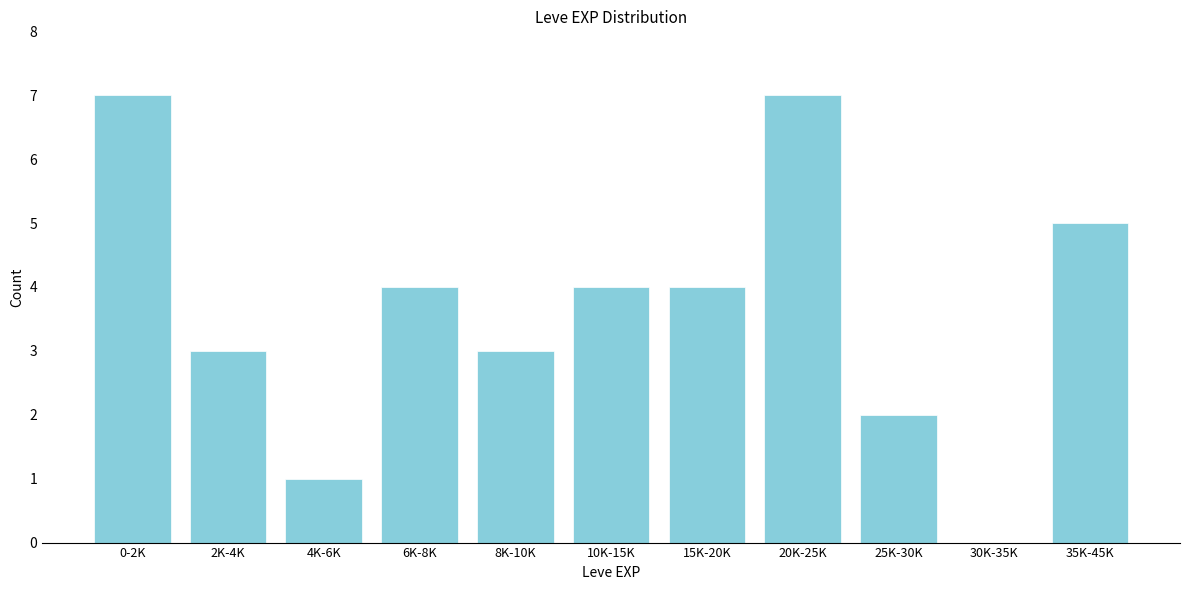

Reading left to right, extract all data points from this chart.

0-2K=7	2K-4K=3	4K-6K=1	6K-8K=4	8K-10K=3	10K-15K=4	15K-20K=4	20K-25K=7	25K-30K=2	30K-35K=0	35K-45K=5